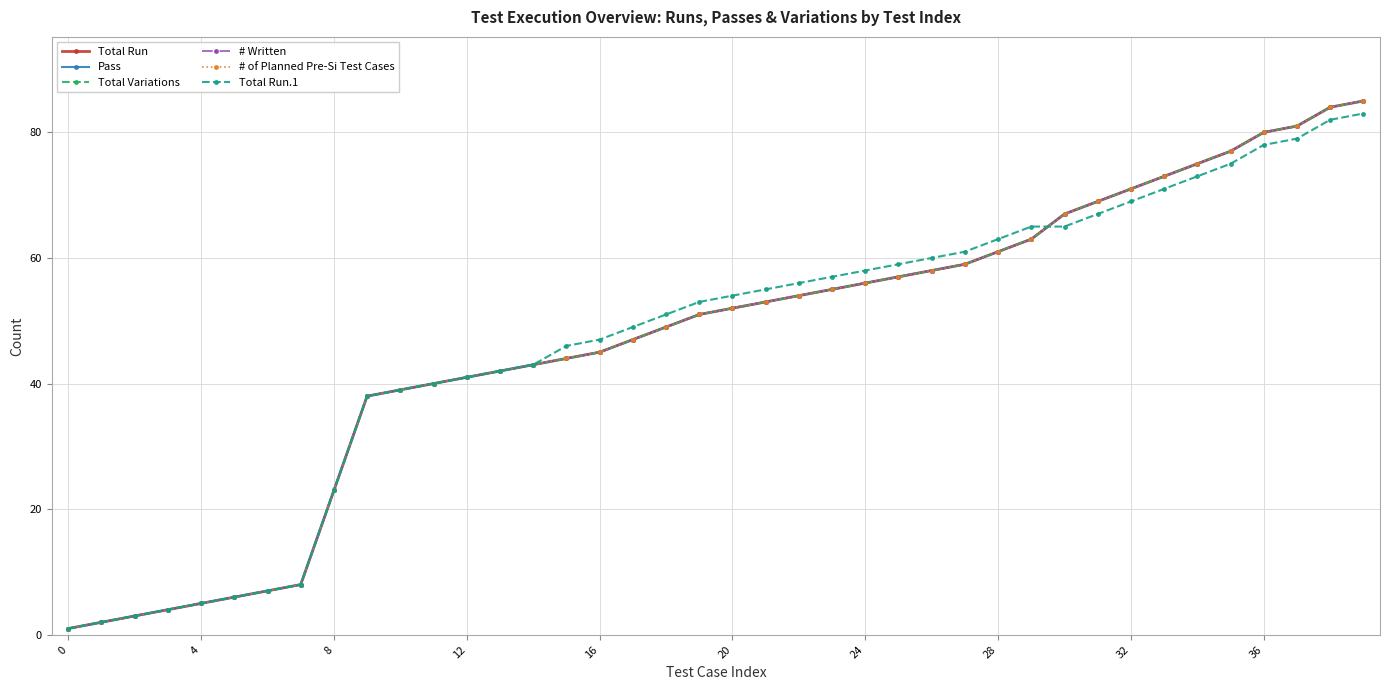

Which series has the widest spread of values?

Total Run